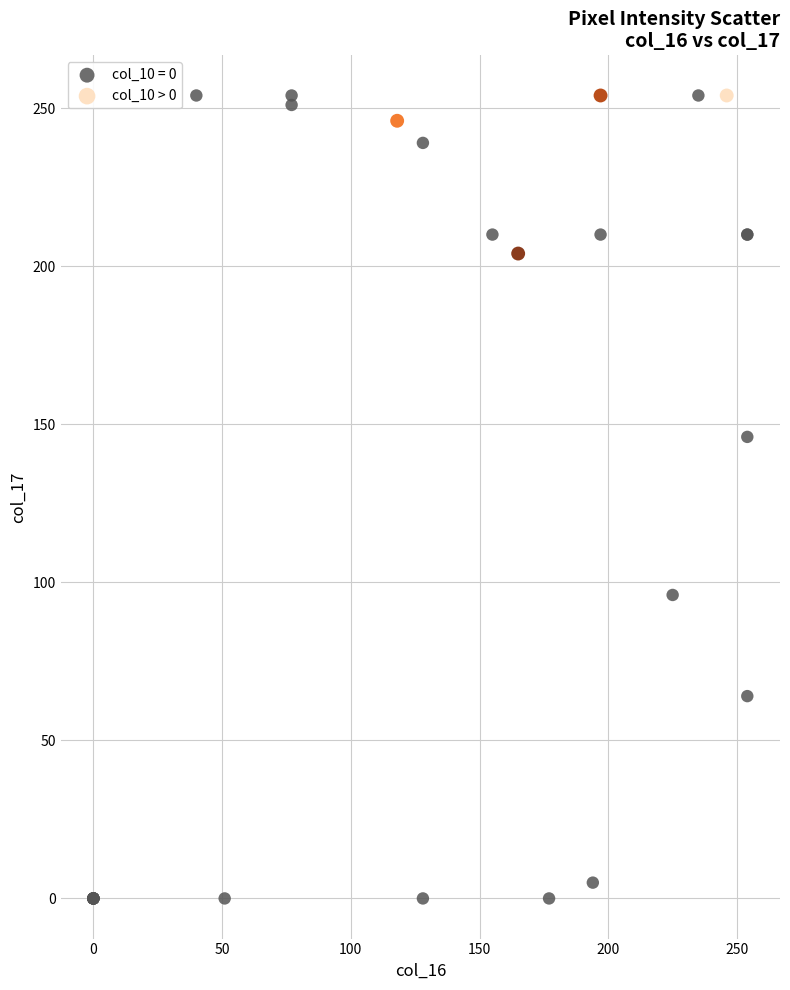

Which series has the widest spread of Y values?

col_10 = 0